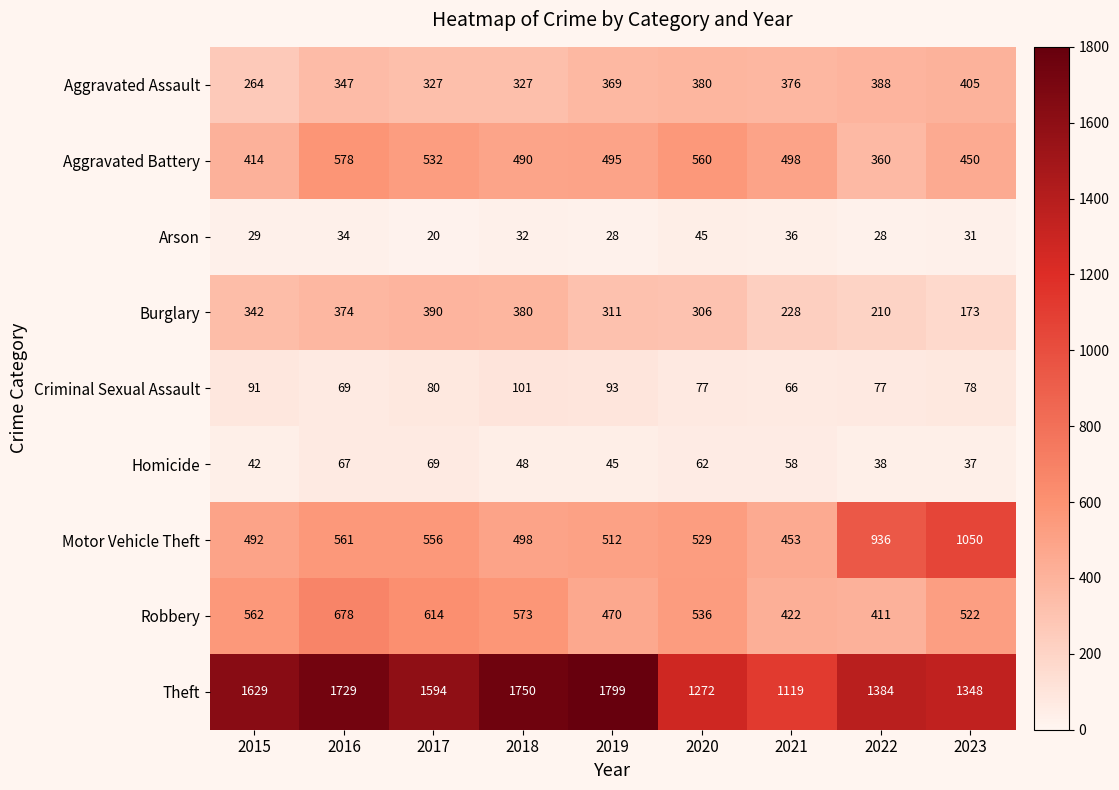

Is it true that Homicide equals 67 at 2016?

True